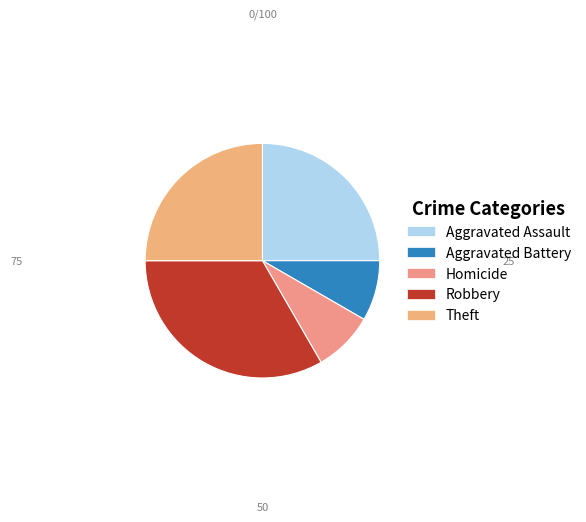

Combined, do Aggravated Assault and Theft account for over 50%?

No